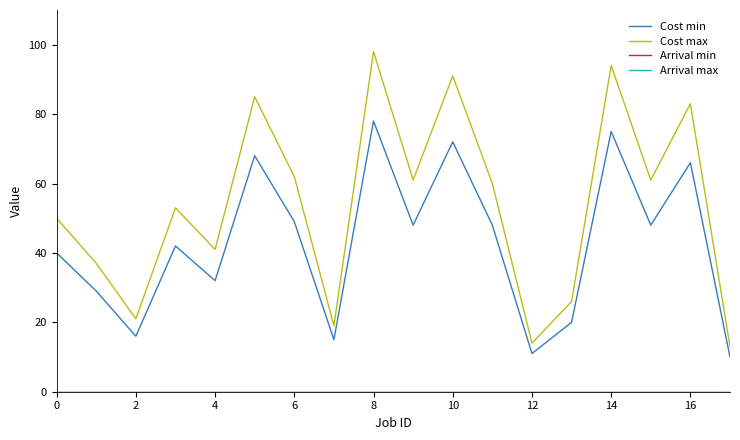

True or false: Cost max and Arrival min cross at least once.

False